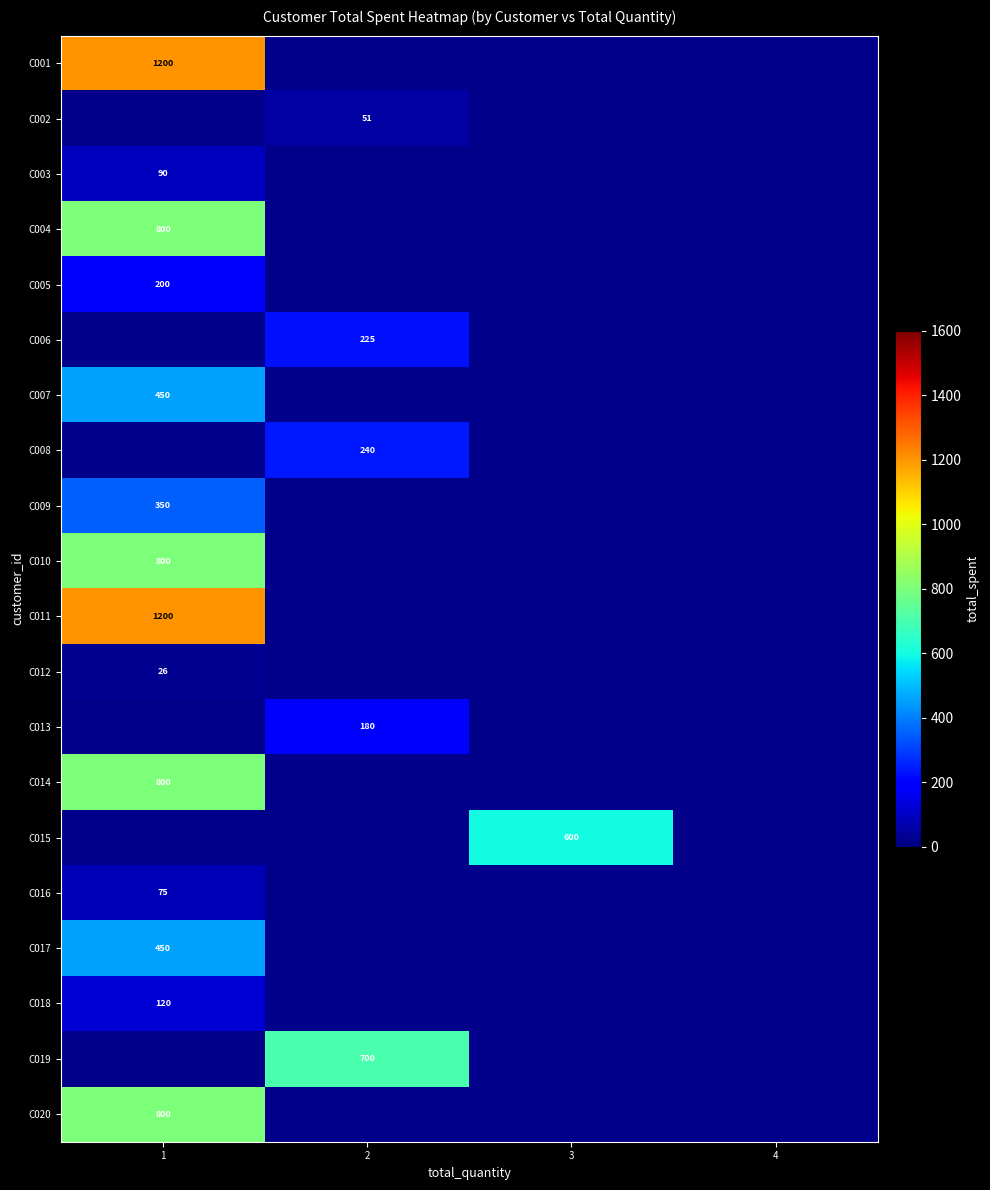

True or false: C011 has a value of 282 at 1.

False